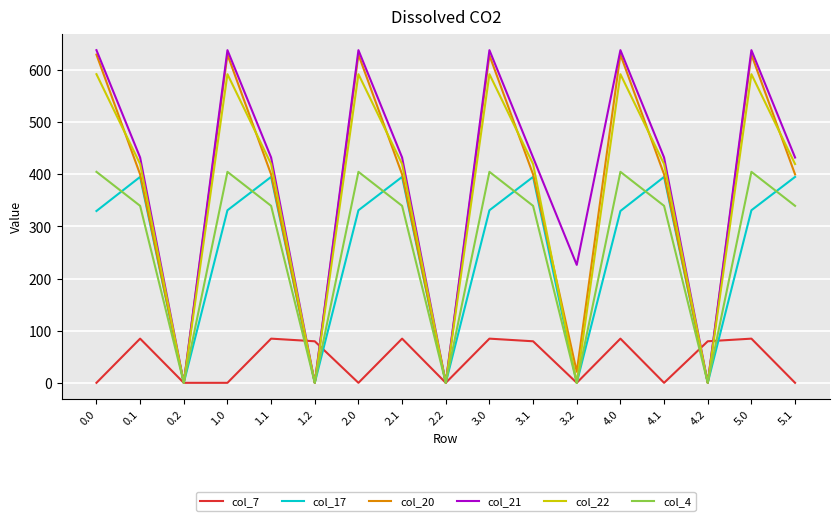

The value of col_4 at 1.1 is 542.6. True or false?

False